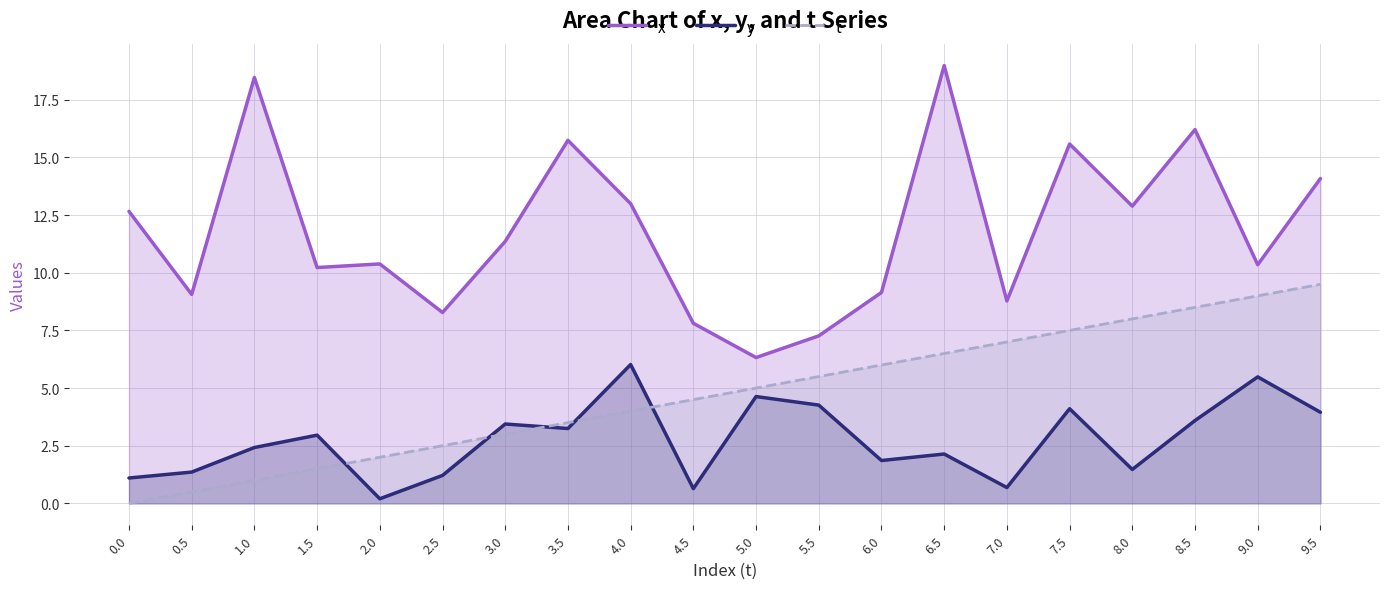

What position from the right is 7.5?

5